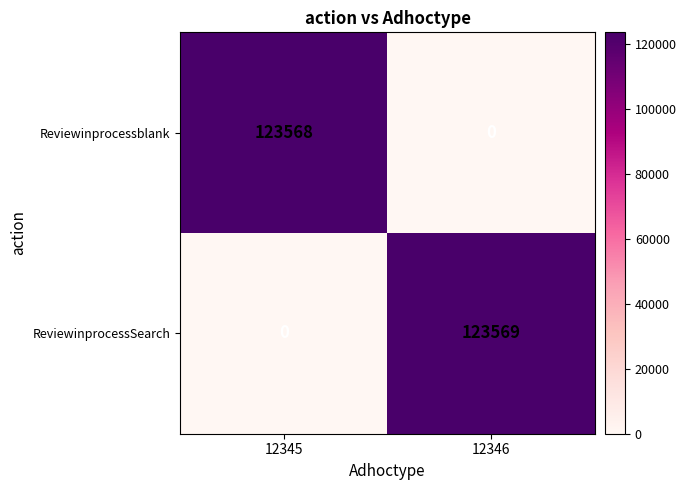

List the labels in order of ReviewinprocessSearch value, largest first.

12346, 12345